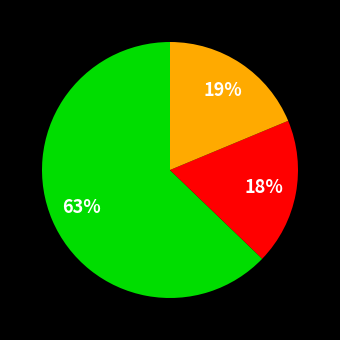

Is there any slice that represents more than half of the pie?

Yes